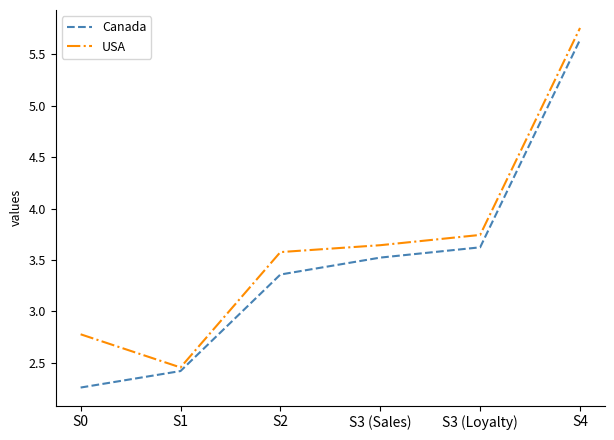

What are all the series names shown in the legend?

Canada, USA